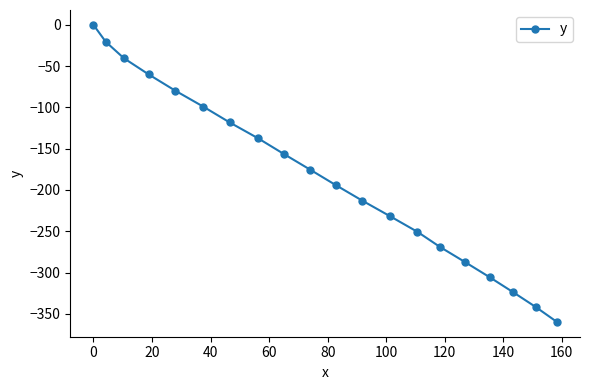

What is the difference between the second highest and second lowest values?

321.2